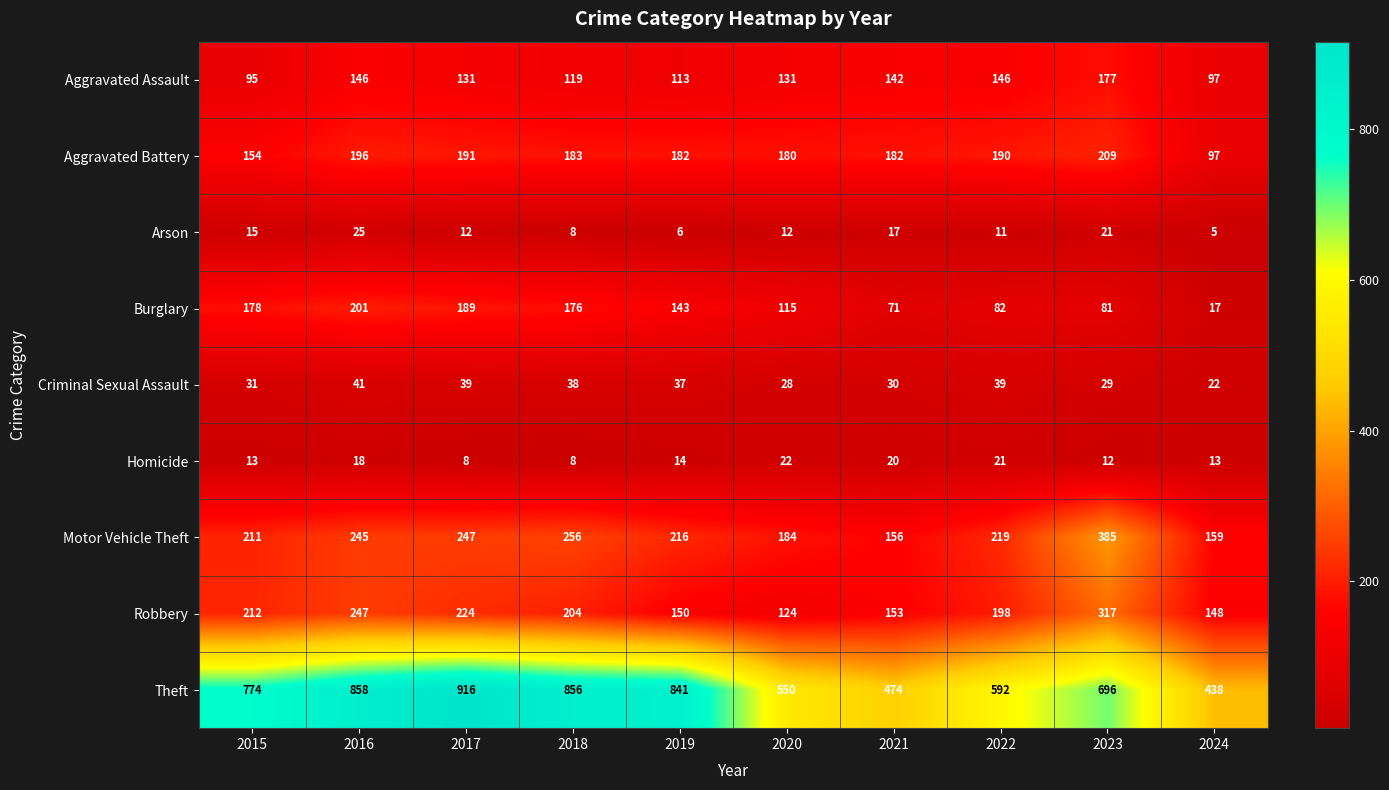

At which label is Theft closest to 677?

2023